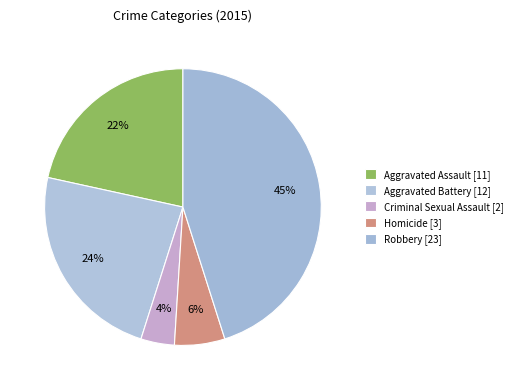

What percentage is NOT represented by Homicide?

94.1%